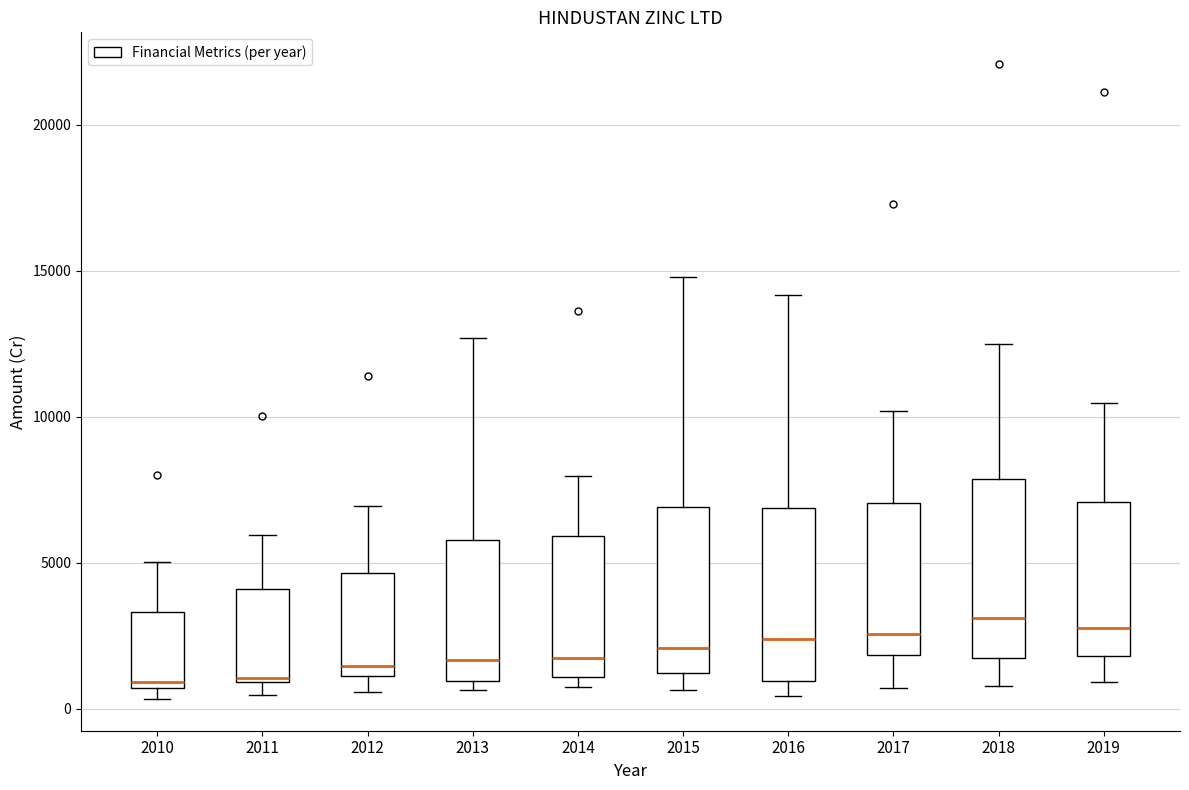

Reading left to right, transcribe this box plot: for each box, give where its median line is, the range the box spans, and where its two whiskers end, as read against the y-axis. The values are not printed on the chart, so give them approximately, as read against the axis.

2010: median 1000, box 500 to 3500, whiskers 500 (just below the box's lower edge) to 5000
2011: median 1000, box 1000 to 4000, whiskers 500 to 6000
2012: median 1500, box 1000 to 4500, whiskers 500 to 7000
2013: median 1500, box 1000 to 6000, whiskers 500 to 12500
2014: median 1500, box 1000 to 6000, whiskers 500 to 8000
2015: median 2000, box 1000 to 7000, whiskers 500 to 15000
2016: median 2500, box 1000 to 7000, whiskers 500 to 14000
2017: median 2500, box 2000 to 7000, whiskers 500 to 10000
2018: median 3000, box 1500 to 8000, whiskers 1000 to 12500
2019: median 2500, box 2000 to 7000, whiskers 1000 to 10500